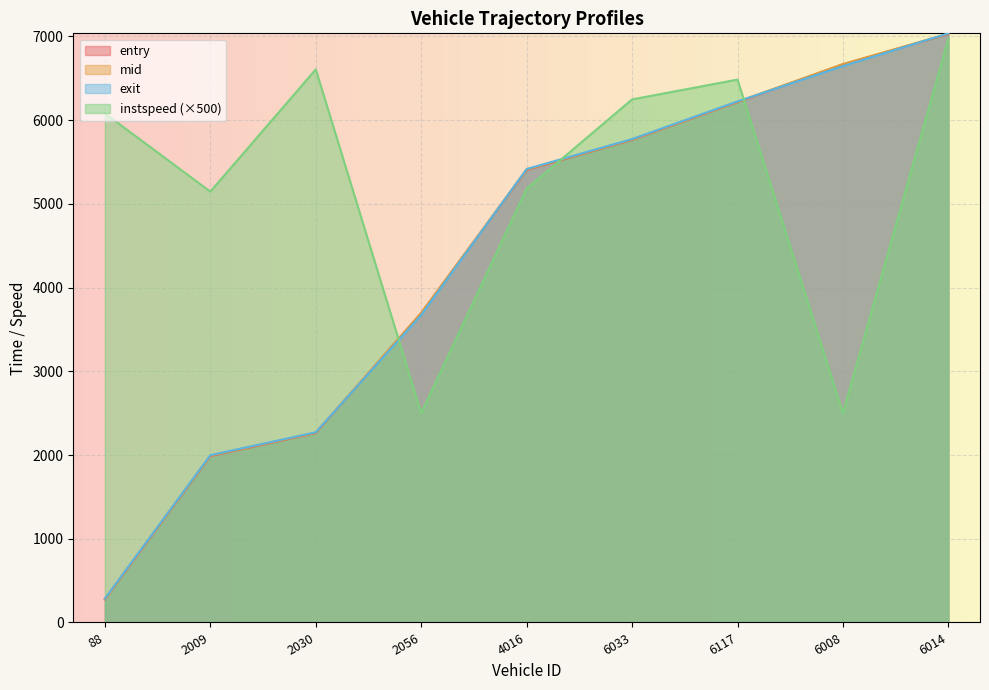

What is the value of the mid point at the 9th from the left?

7032.6